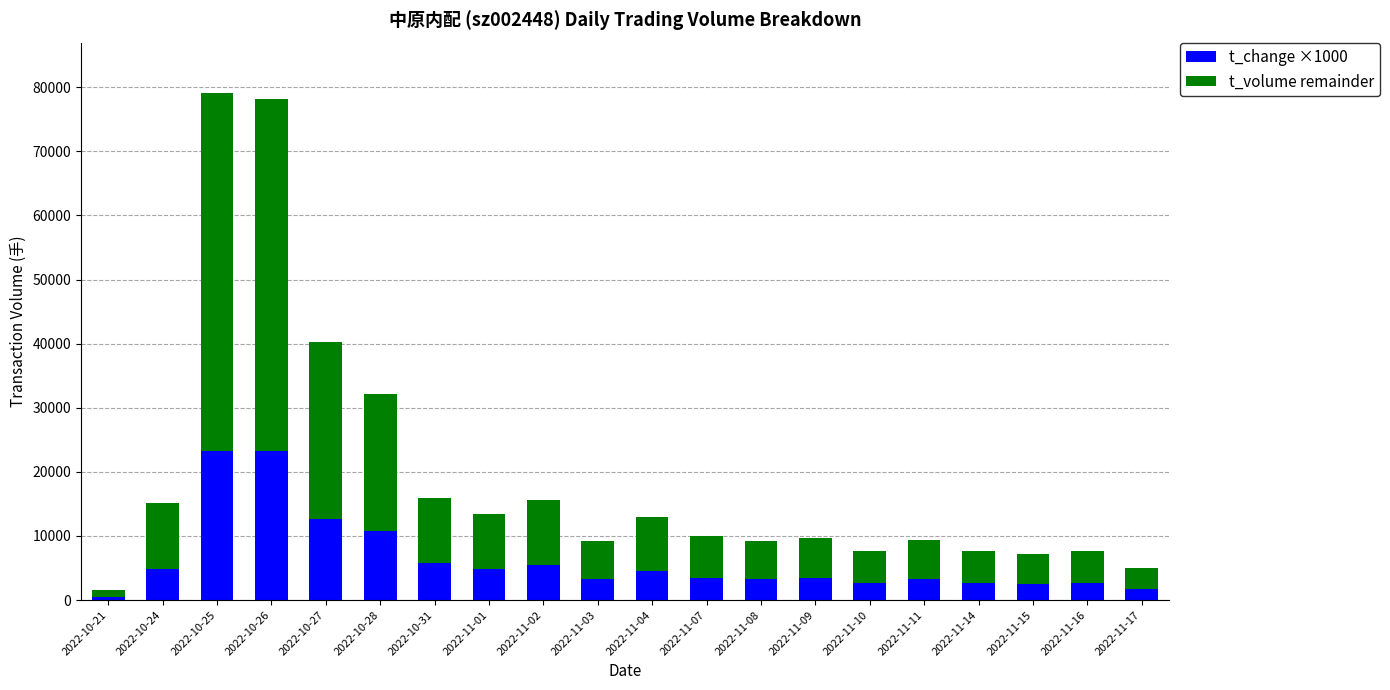

The value of t_change ×1000 at 2022-10-25 is 16223. True or false?

False